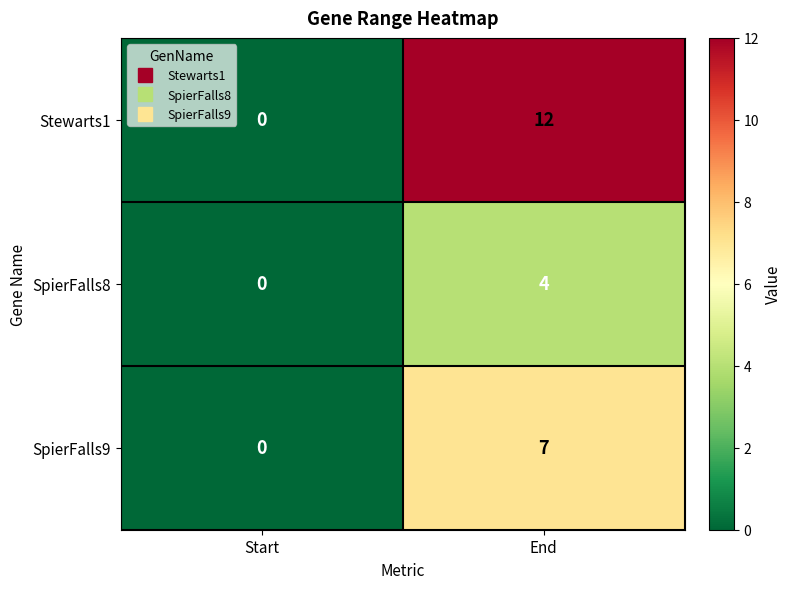

Reading left to right, transcribe all the data shown in this chart.

Stewarts1: Start=0	End=12
SpierFalls8: Start=0	End=4
SpierFalls9: Start=0	End=7